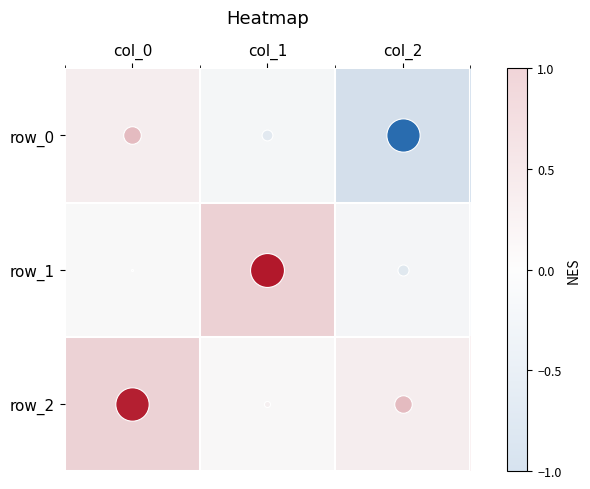

Where is row_0 nearest to the value 0?

col_1